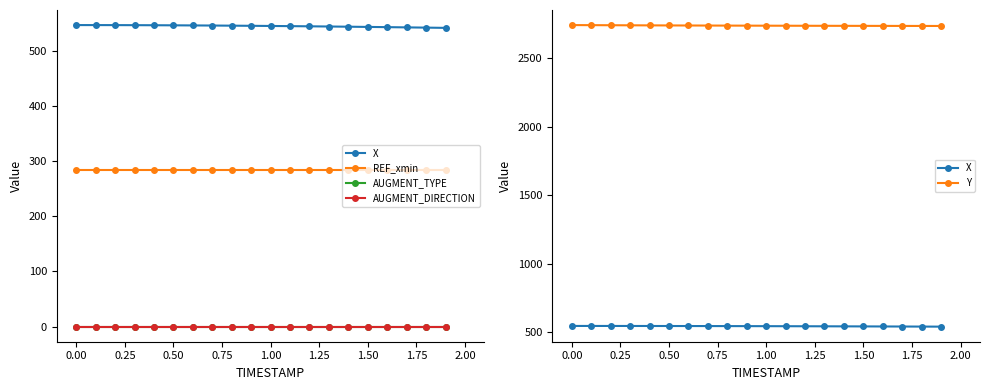

True or false: X and Y intersect in this chart.

False